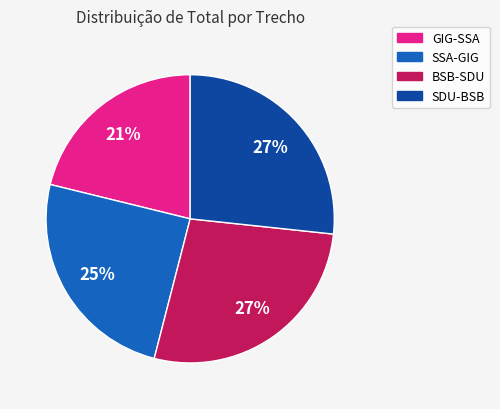

To the nearest percent, what is the difference between the largest and smallest slice percentages?

6%